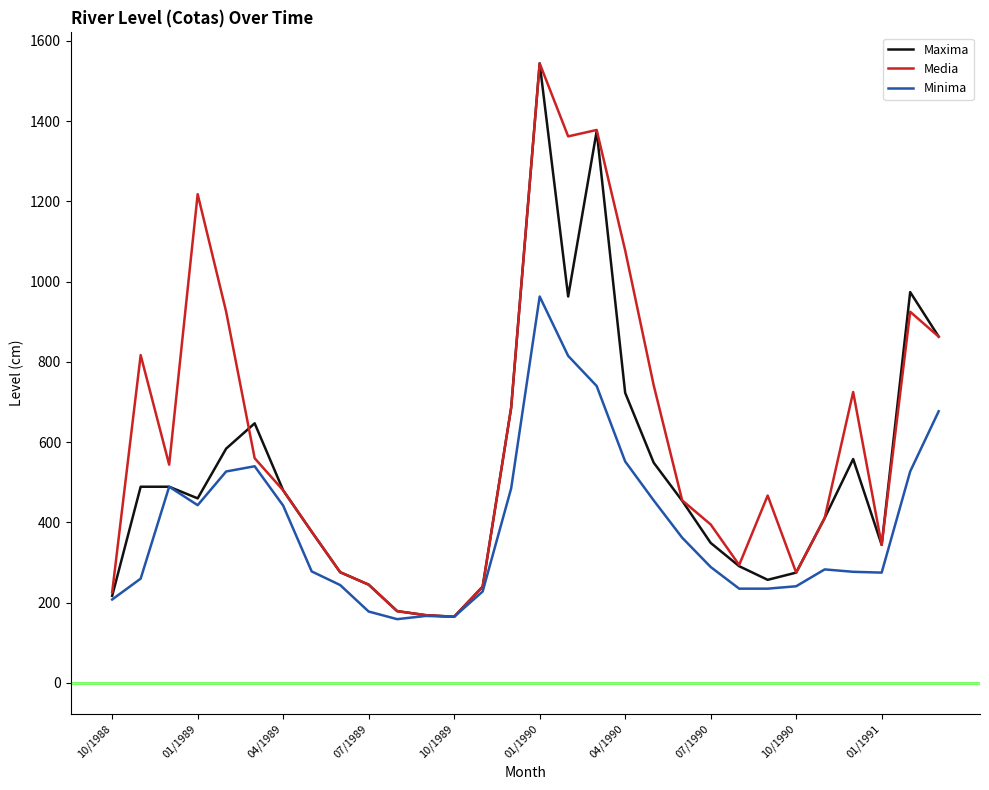

What is the lowest value of the Maxima series?

165